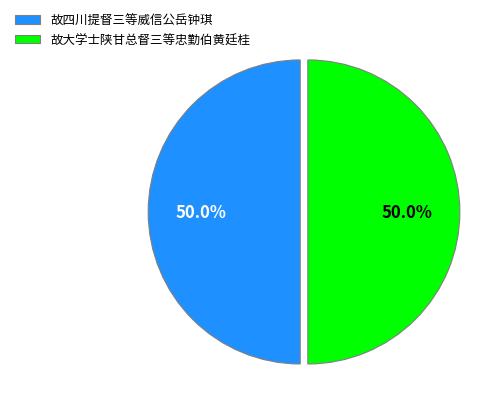

Approximately how many times larger is the value at 故大学士陕甘总督三等忠勤伯黄廷桂 compared to 故四川提督三等威信公岳钟琪?

1.0